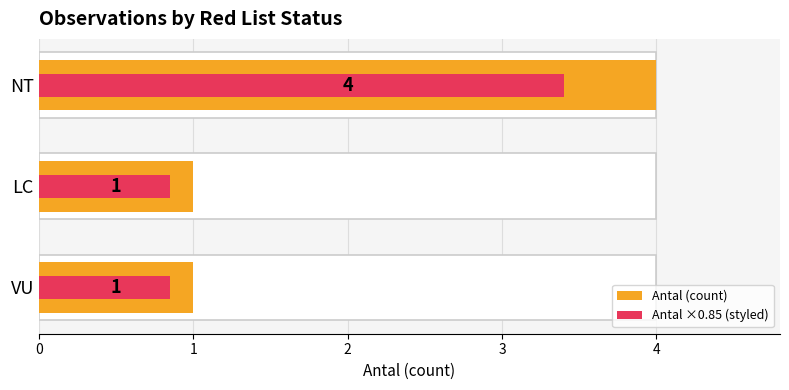

What is the value of the Antal ×0.85 (styled) bar at the 3rd from the left?

3.4